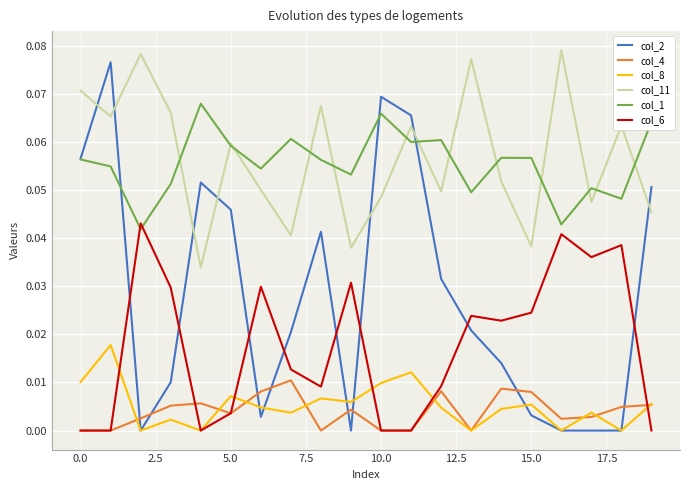

How many times do col_2 and col_6 cross each other?

8